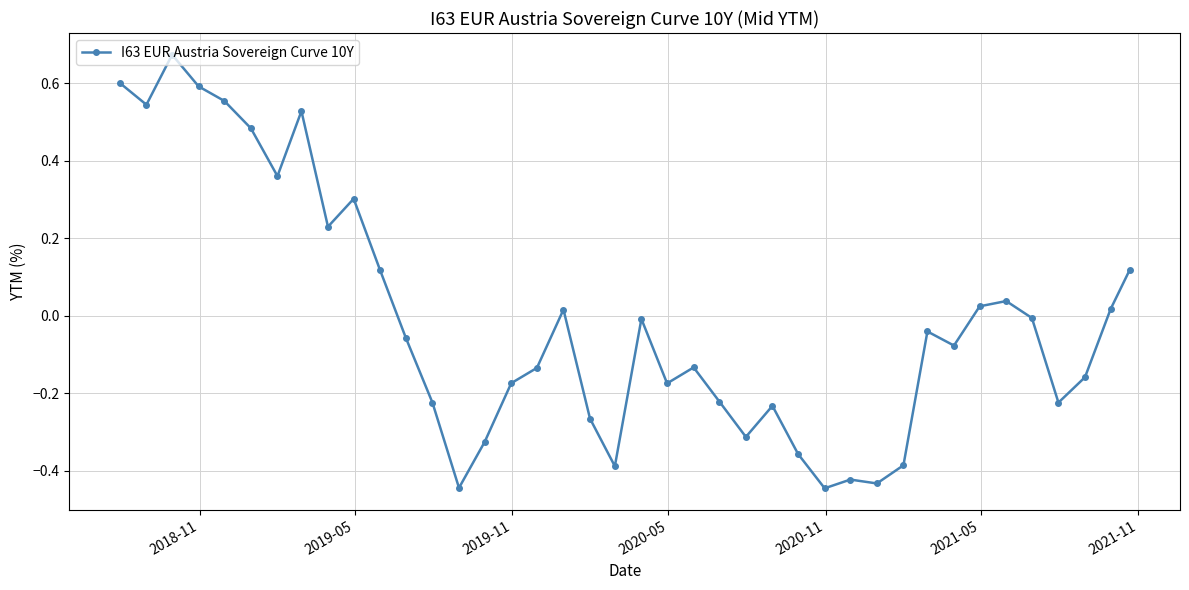

What is the difference between the maximum and minimum values?

1.1